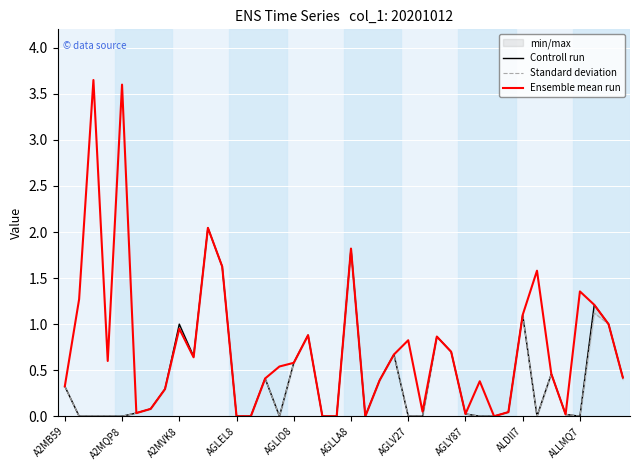

How many lines are shown in the chart?

3